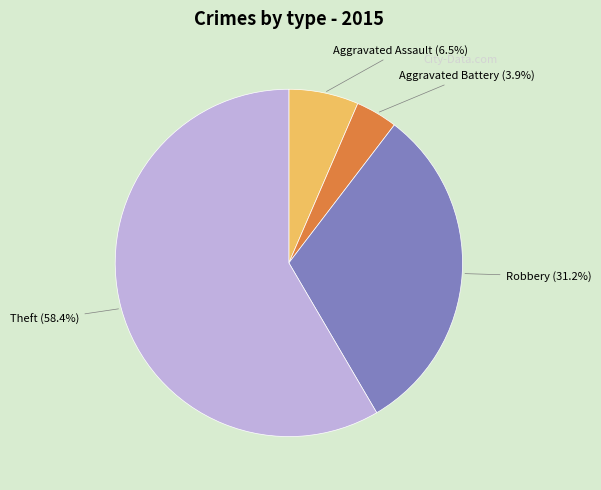

Is there any slice that represents more than half of the pie?

Yes